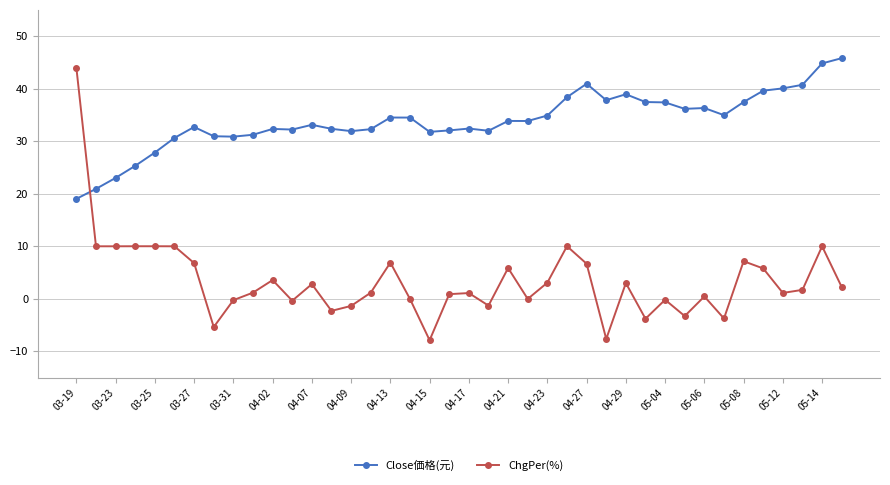

Which series has the widest spread of values?

ChgPer(%)